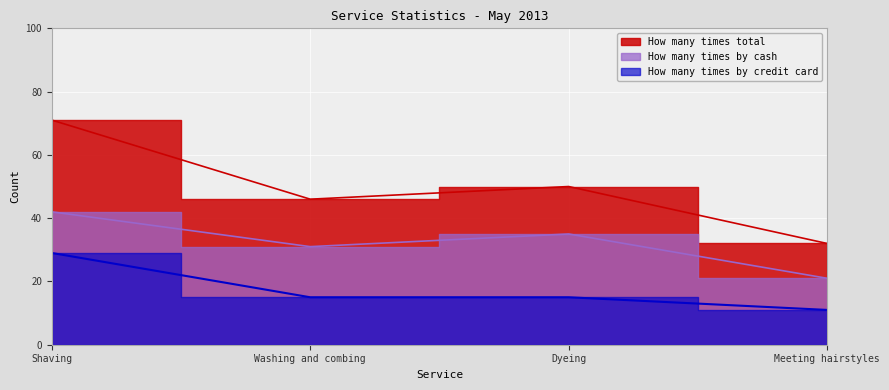

What is the difference between the maximum and minimum values in the How many times by credit card series?

18